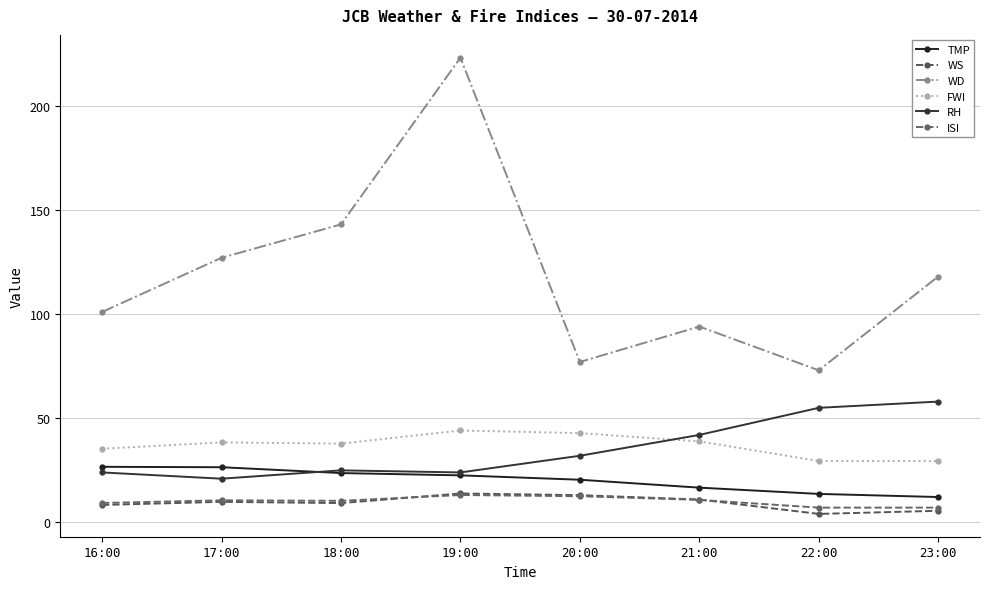

List the labels in order of TMP value, largest first.

16:00, 17:00, 18:00, 19:00, 20:00, 21:00, 22:00, 23:00